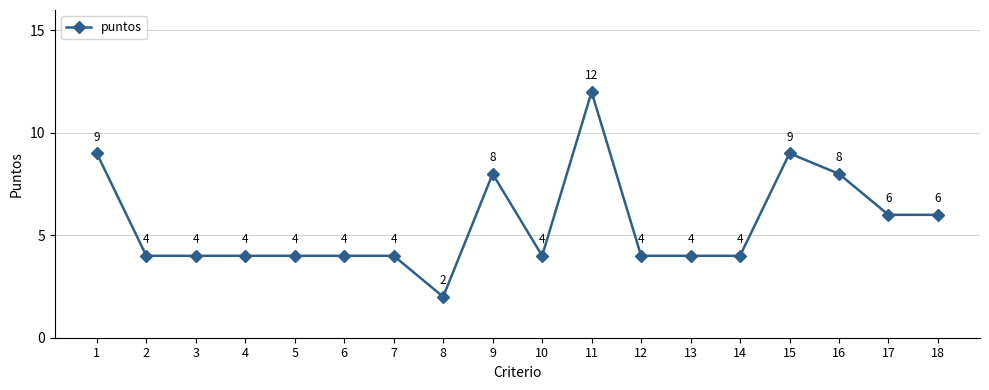

What is the value of the 11th point from the left?

12